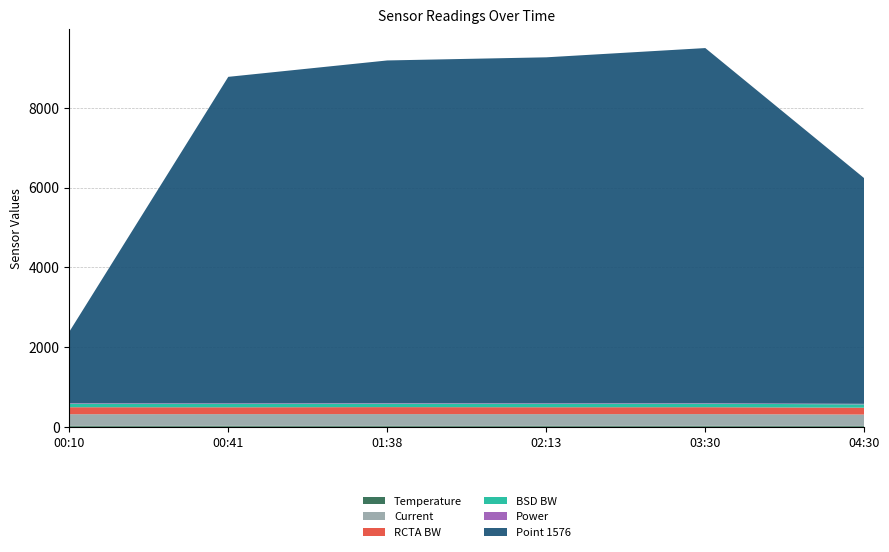

Reading left to right, extract all data points from this chart.

Temperature: 00:10=28.6	00:41=28.0	01:38=28.5	02:13=28.5	03:30=27.2	04:30=22.3
Current: 00:10=287.3	00:41=290.7	01:38=290.6	02:13=289.5	03:30=292.0	04:30=284.8
RCTA BW: 00:10=175.4	00:41=170.8	01:38=174.8	02:13=172.5	03:30=172.5	04:30=173.1
BSD BW: 00:10=86.8	00:41=86.0	01:38=86.0	02:13=86.0	03:30=87.3	04:30=83.8
Power: 00:10=12.5	00:41=12.4	01:38=12.5	02:13=12.4	03:30=12.1	04:30=12.4
Point 1576: 00:10=1794.0	00:41=8195.0	01:38=8602.0	02:13=8684.0	03:30=8914.0	04:30=5661.0